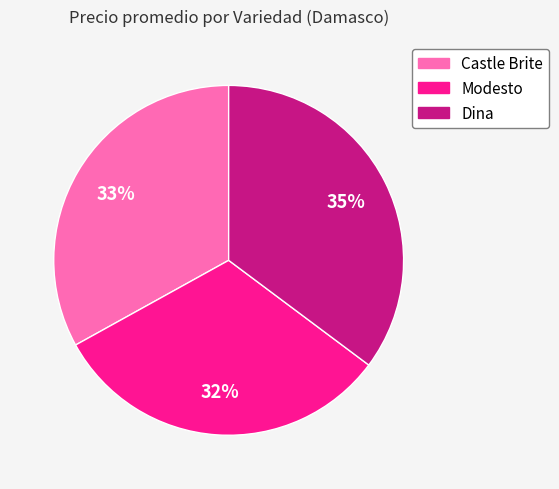

Which slice is the smallest?

Modesto